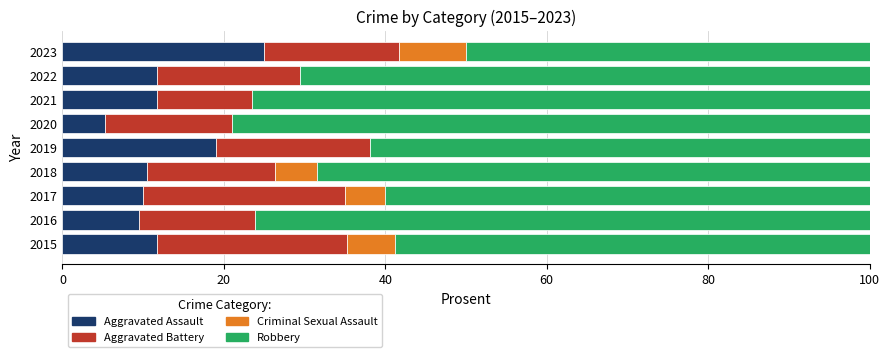

What is the total value across all series at 2016?

100.0